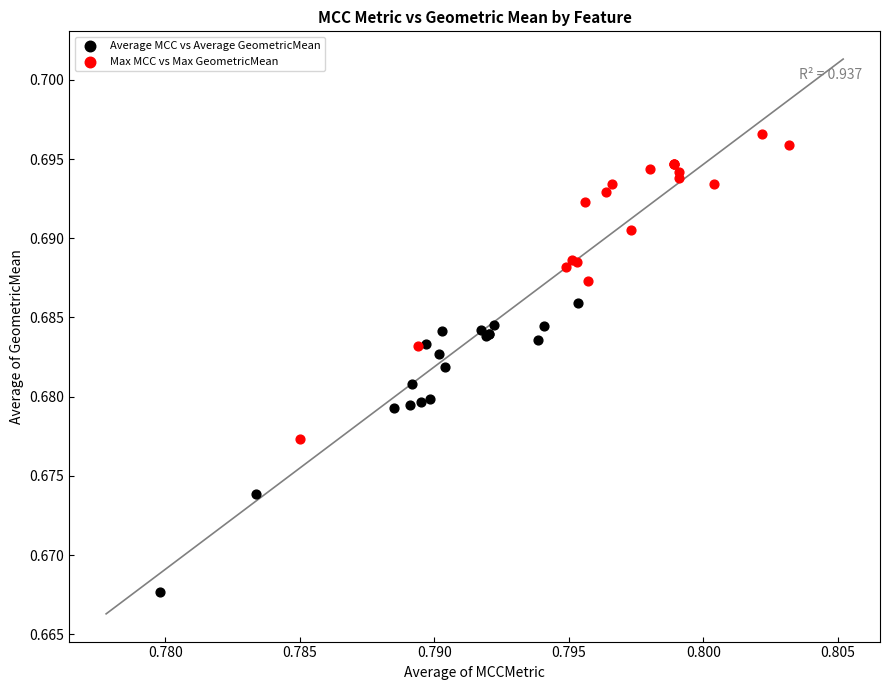

Which series has the widest spread of Y values?

Max MCC vs Max GeometricMean